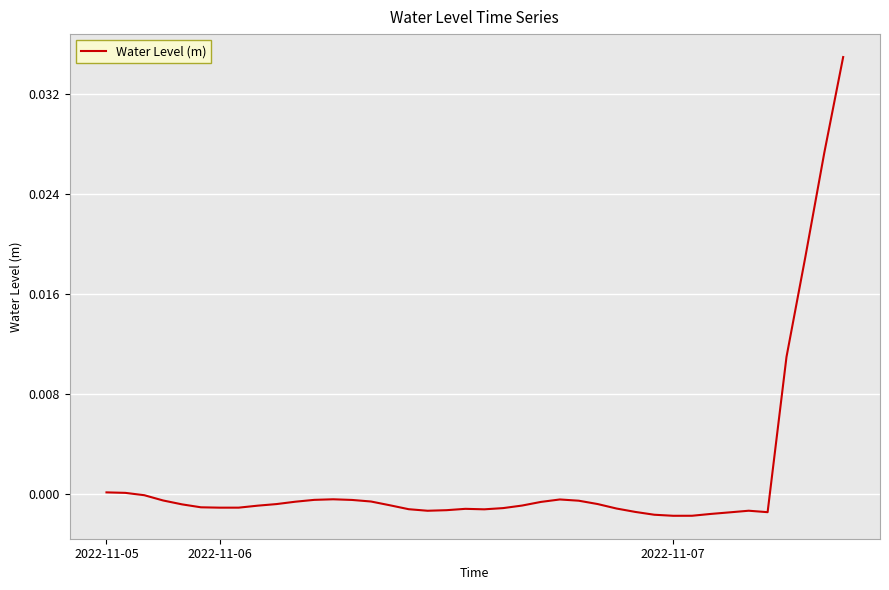

Where is the first local maximum?

12